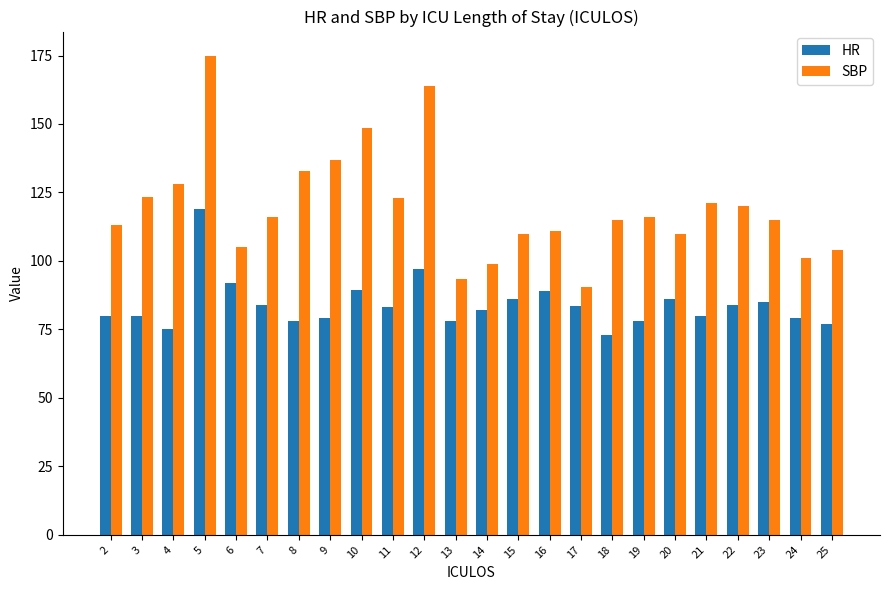

At which category is the sum across all series the highest?

5